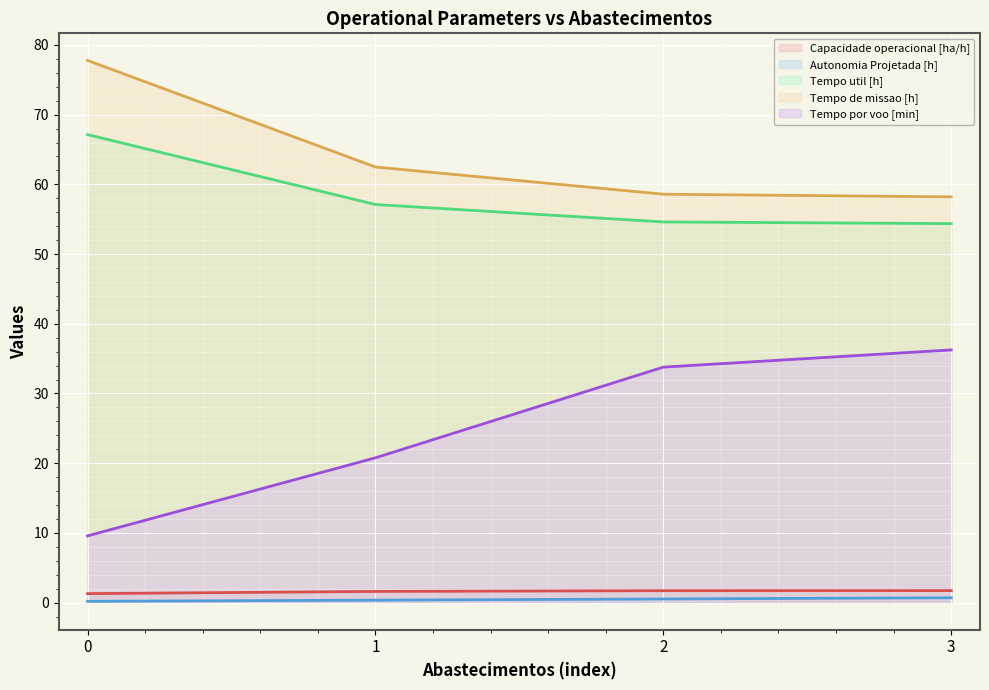

True or false: Autonomia Projetada [h] and Tempo util [h] intersect in this chart.

False